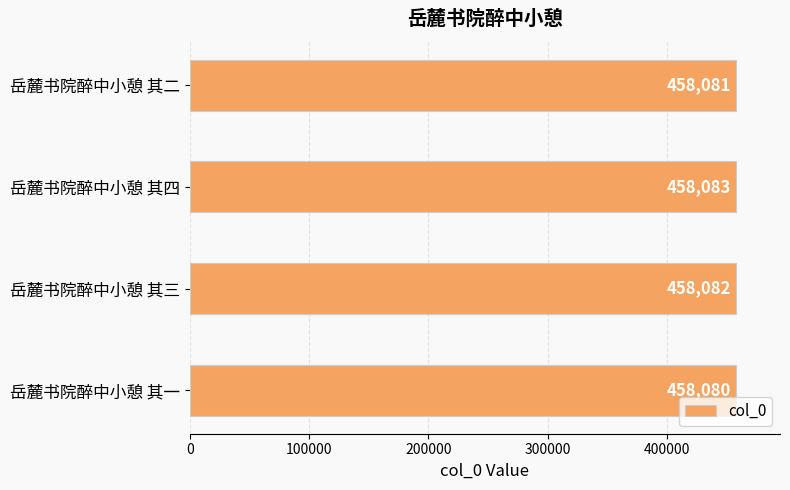

How many series are shown in this chart?

1